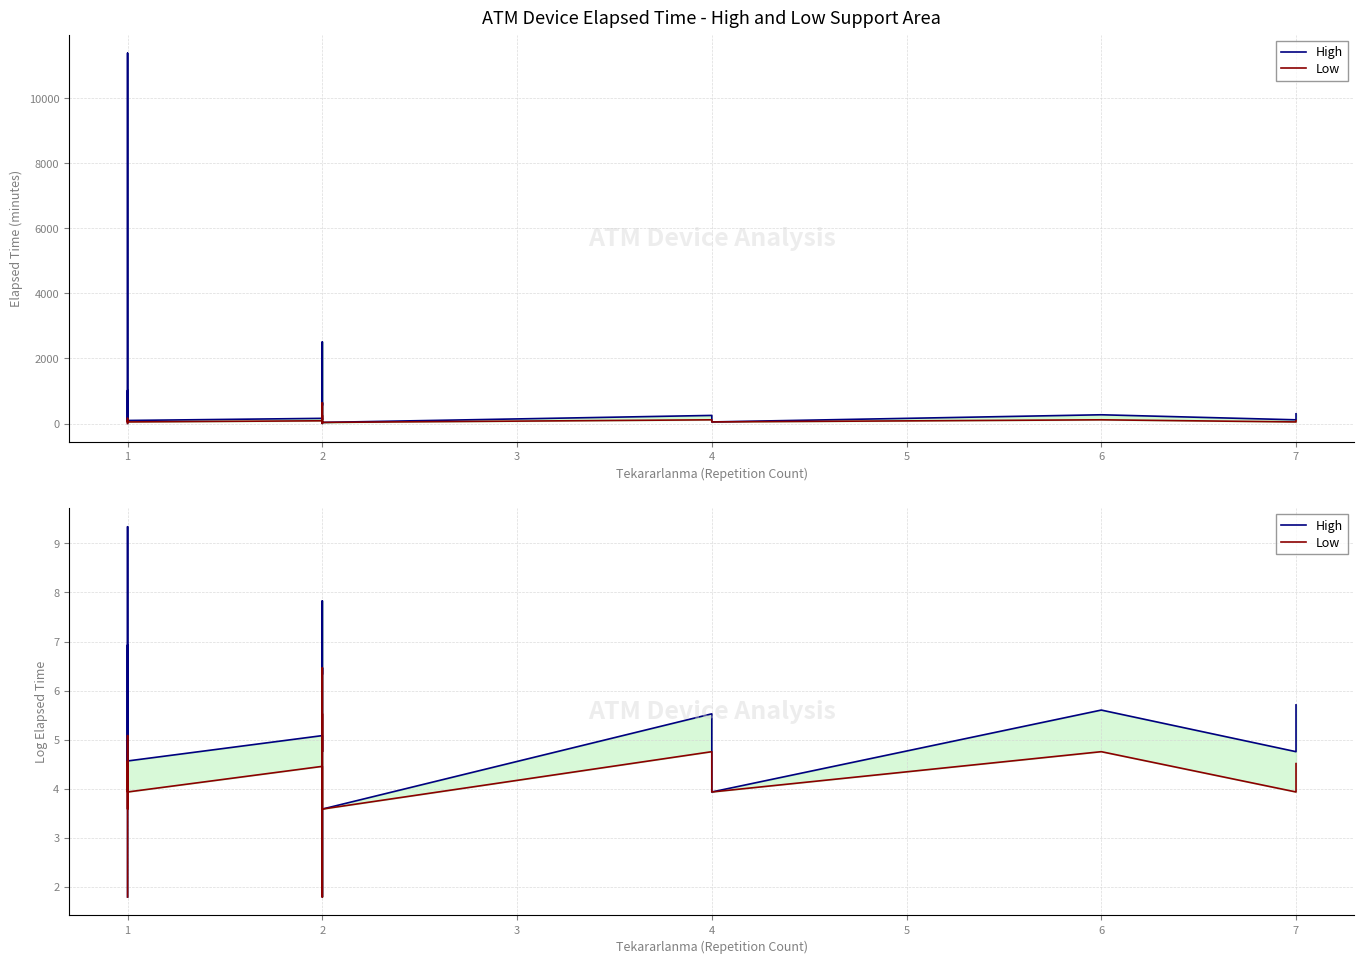

List the series in order of their overall mean, highest first.

High, Low